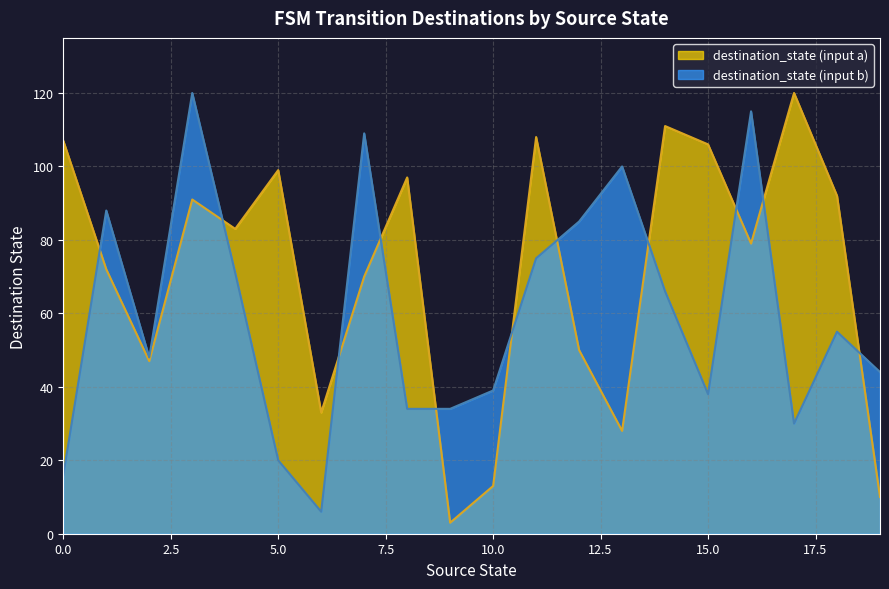

Reading left to right, what are all the values shown in this chart?

destination_state (input a): 107	72	47	91	83	99	33	70	97	3	13	108	50	28	111	106	79	120	92	10
destination_state (input b): 16	88	48	120	71	20	6	109	34	34	39	75	85	100	66	38	115	30	55	44